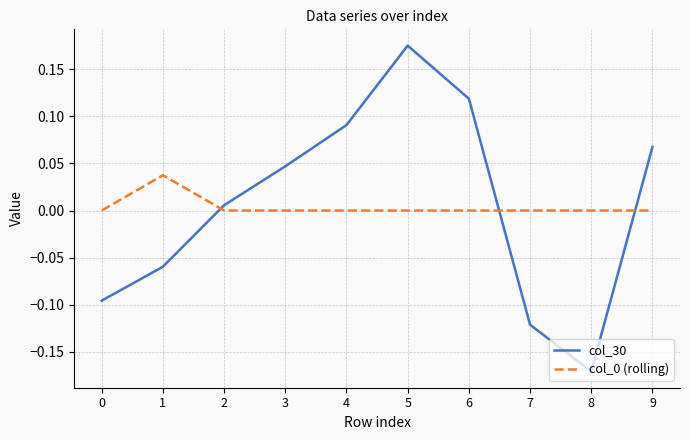

Which category has the lowest value in the col_30 series?

8